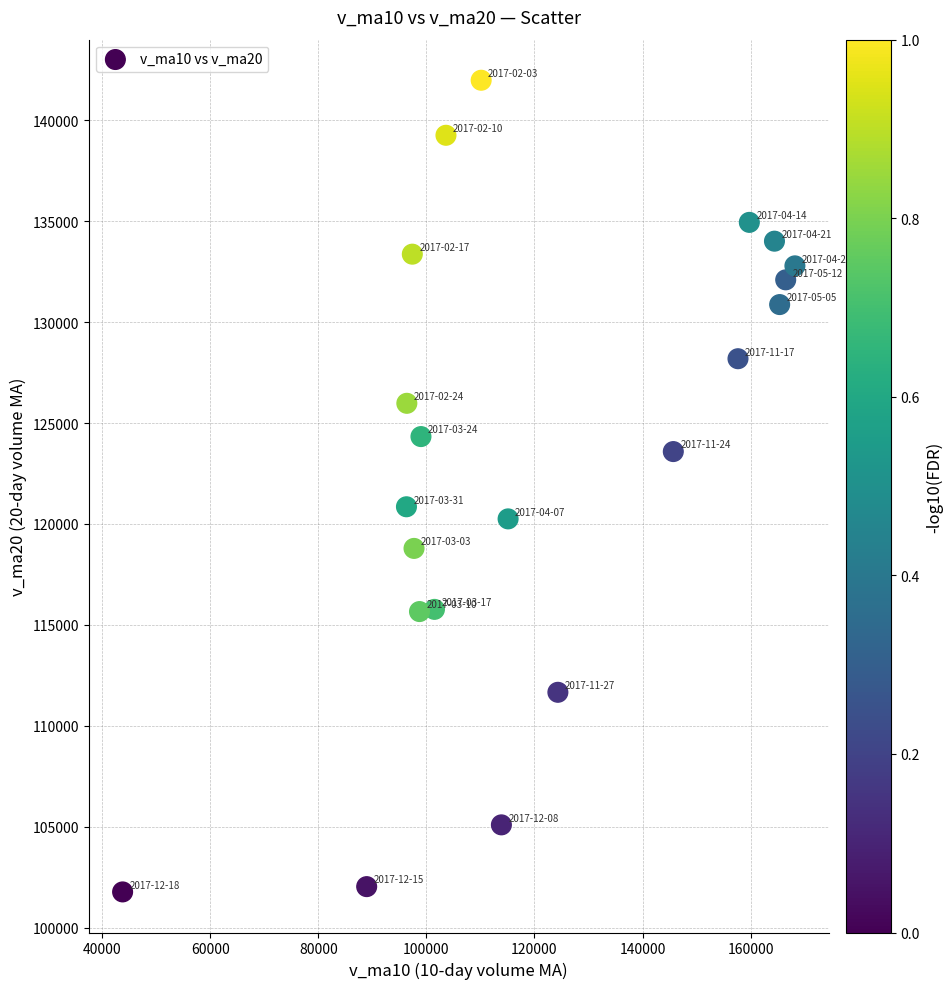

What is the range of Y values (max minus min)?

40220.4